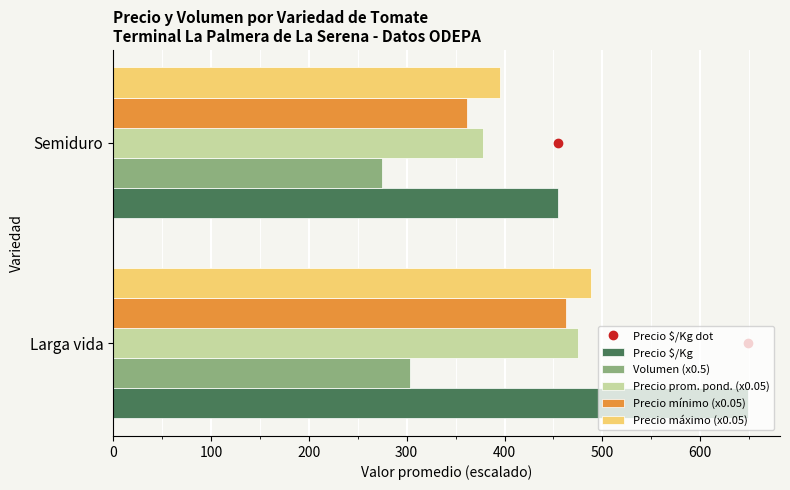

Is it true that Volumen (x0.5) equals 275.0 at Semiduro?

True